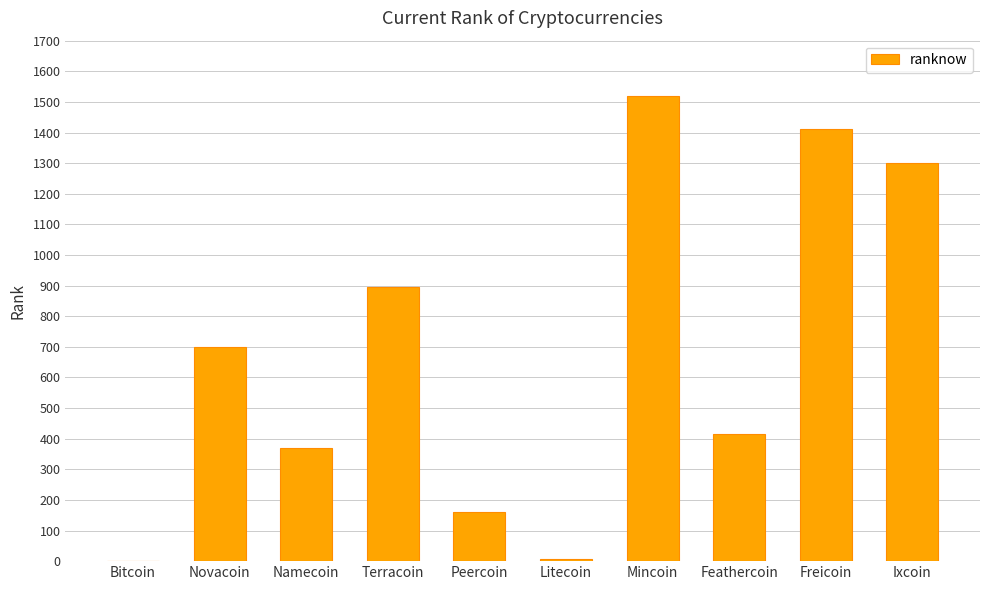

Where is the data nearest to the value 760?

Novacoin